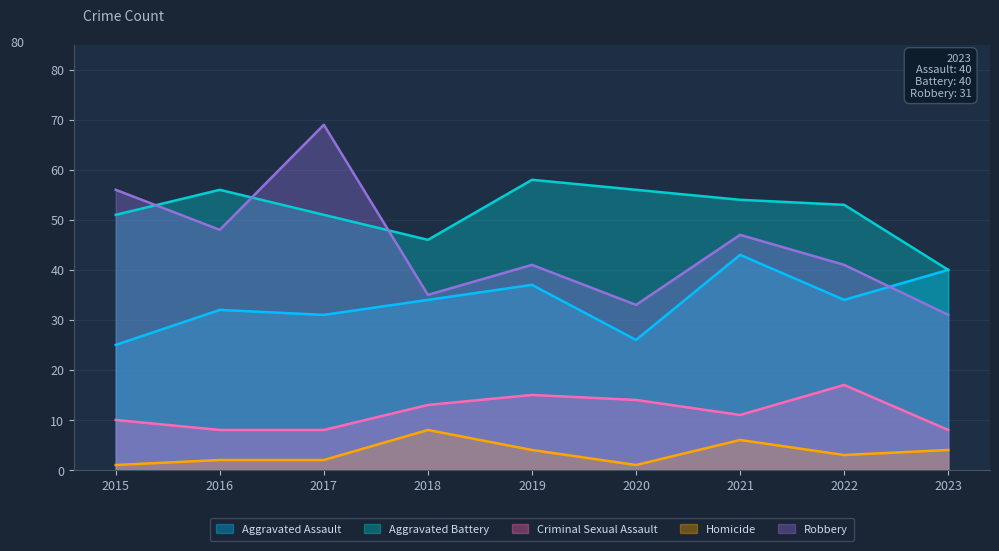

What is the average value of the Aggravated Assault series?

34